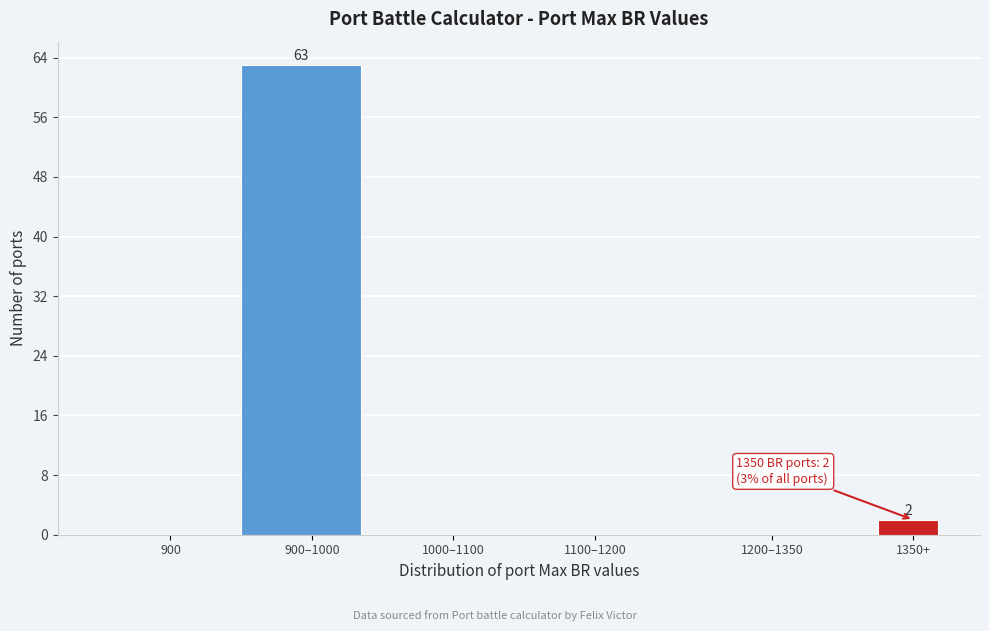

Reading right to left, what are all the values shown in this chart?

1350+=2	1200–1350=0	1100–1200=0	1000–1100=0	900–1000=63	900=0